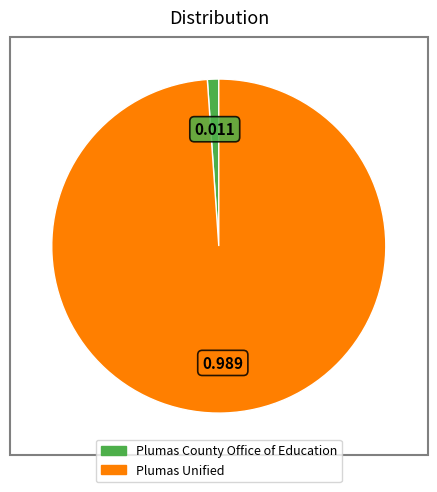

Do Plumas County Office of Education and Plumas Unified together represent more than half of the pie?

Yes